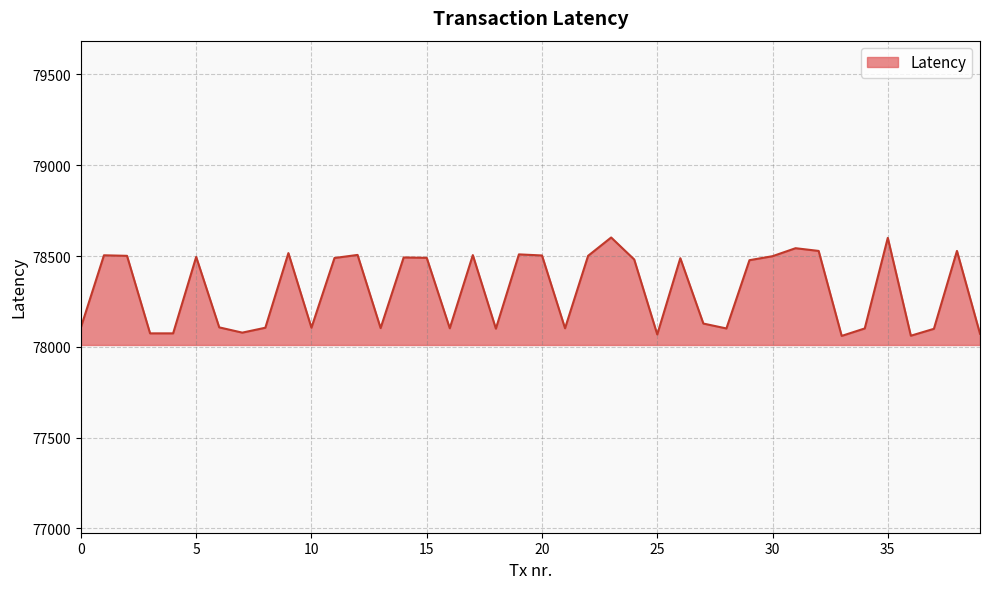

True or false: there are more than 2 points higher than both neighbors.

True